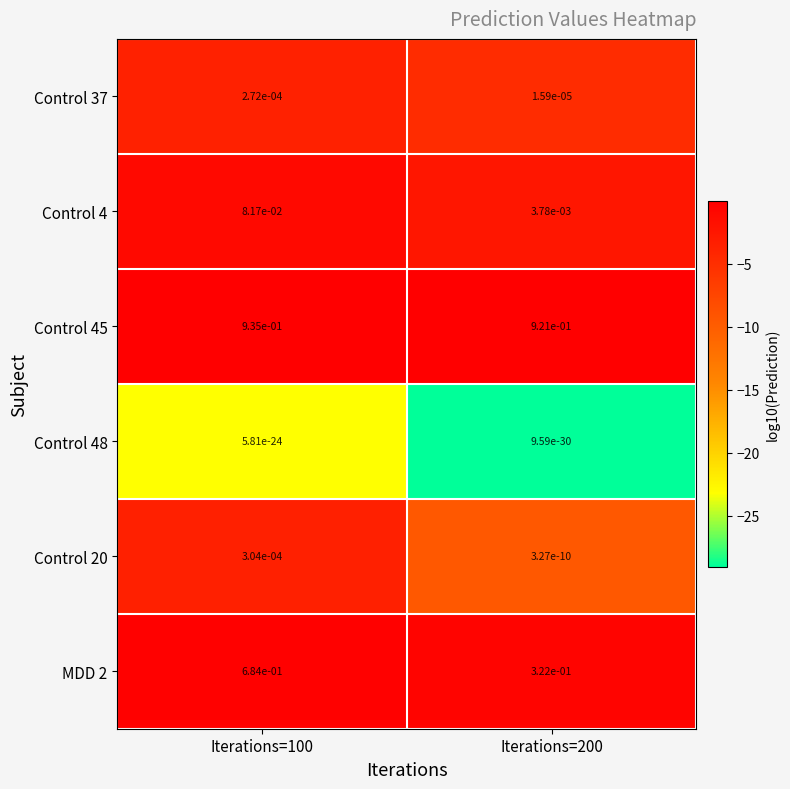

Is it true that Control 20 equals 0.0 at Iterations=200?

True